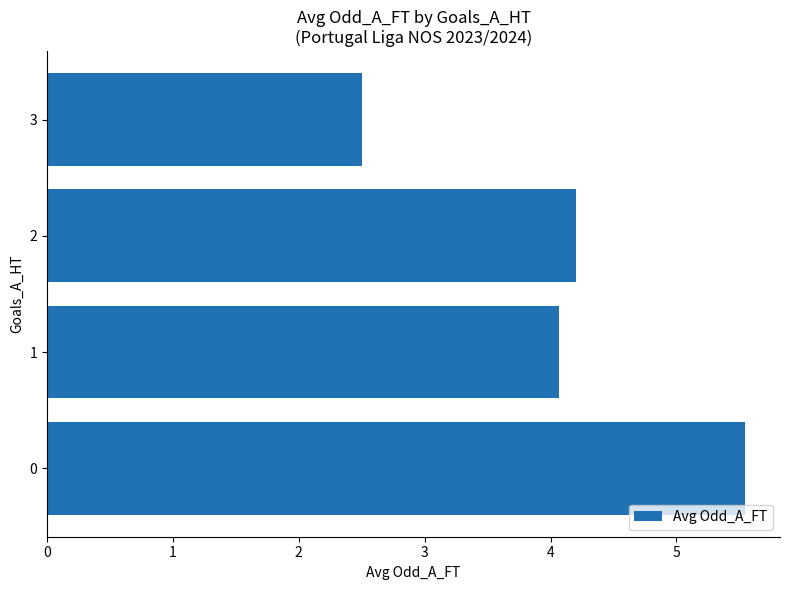

The value at 0 is 7.6. True or false?

False